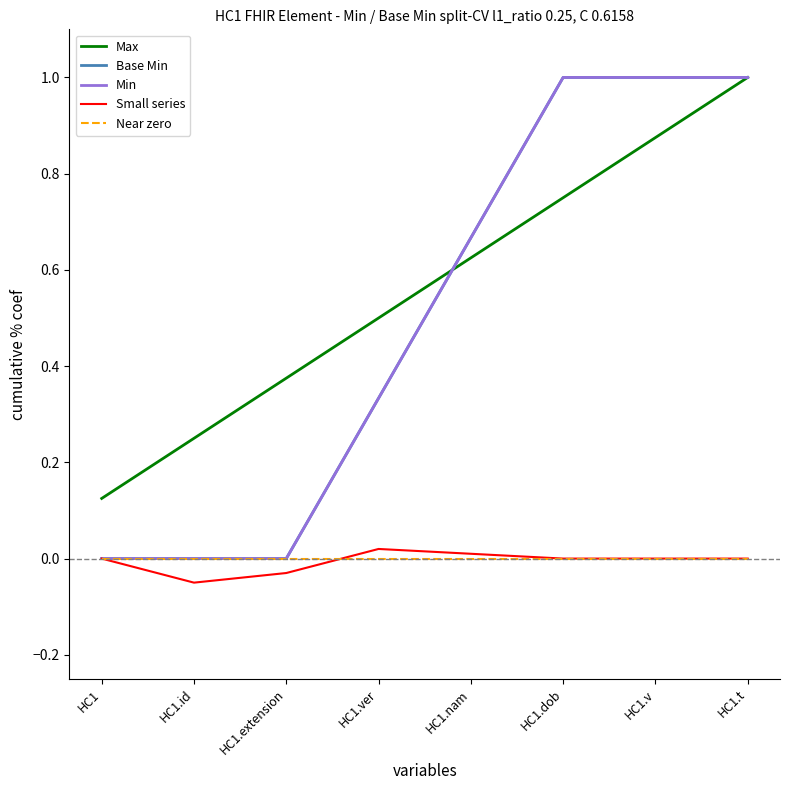

Is this an area chart (filled region under the line)?

No